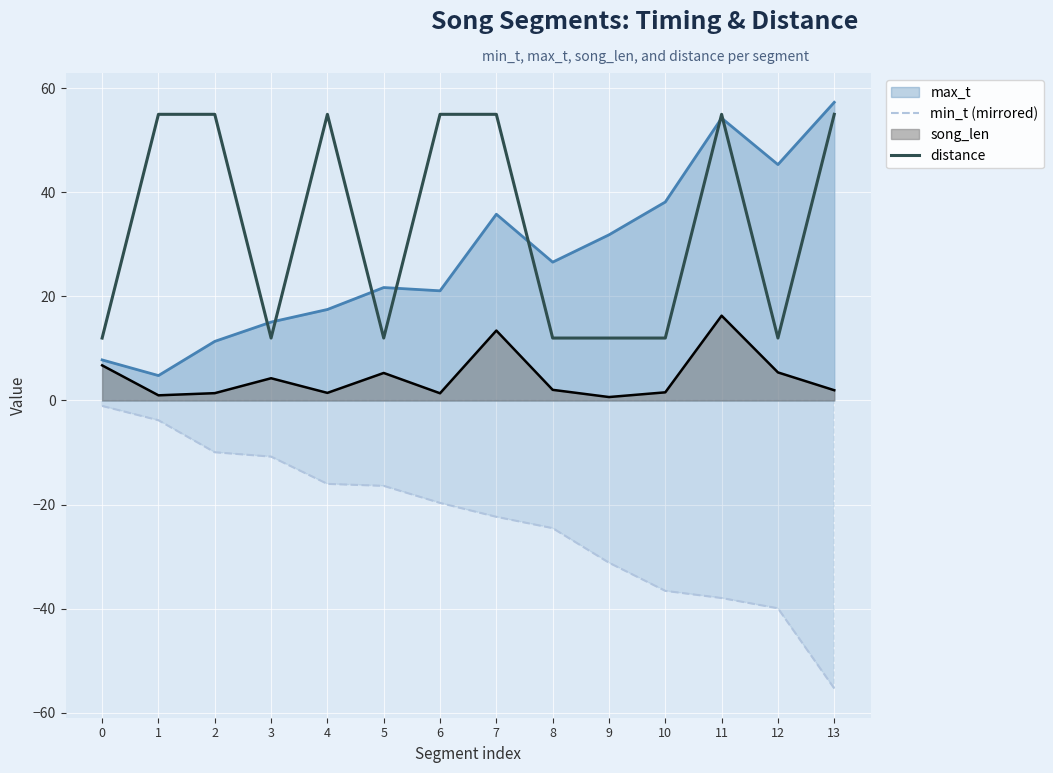

True or false: distance has more than 1 interior local peaks.

True